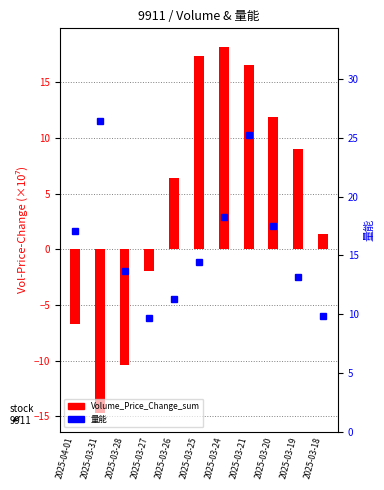

The Volume_Price_Change_sum series shows -14.7 at 2025-03-31. True or false?

True